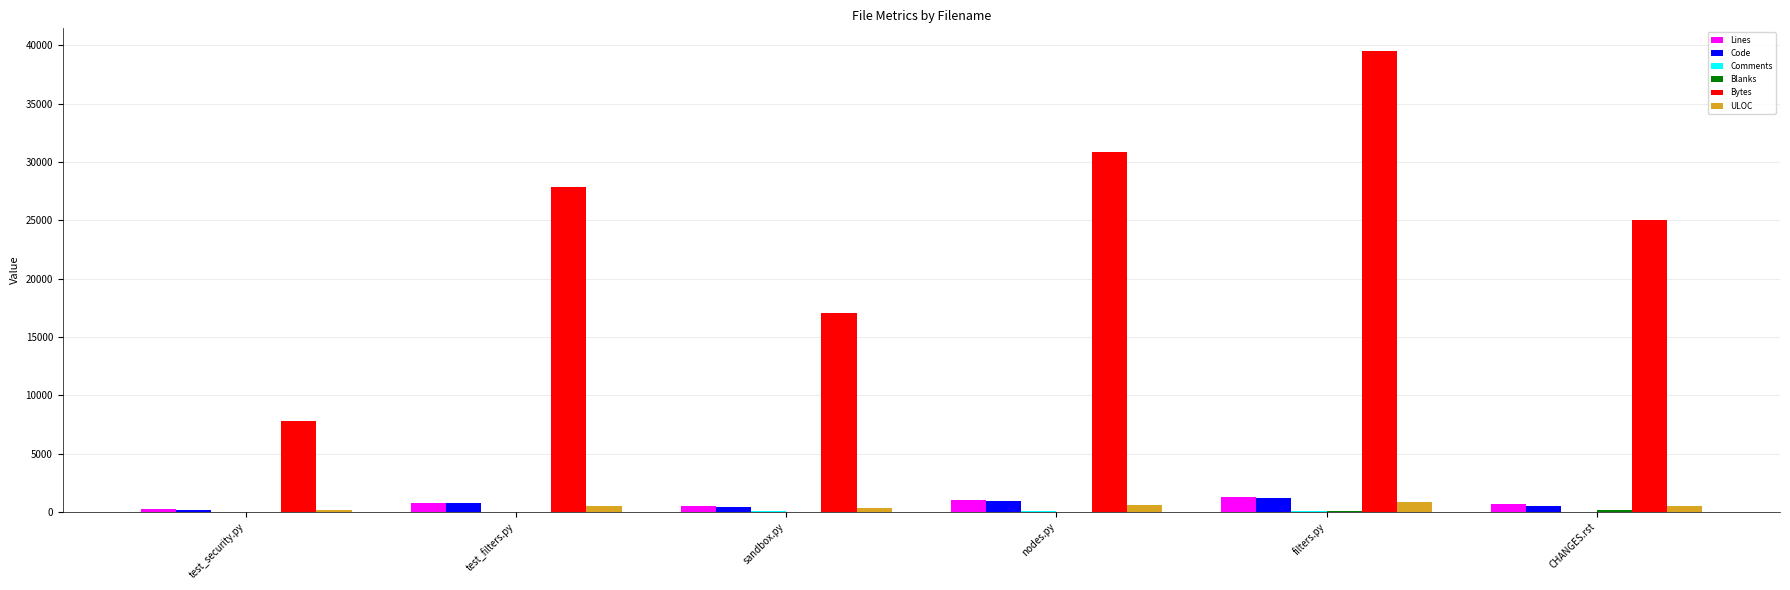

Which series has the largest total across all categories?

Bytes